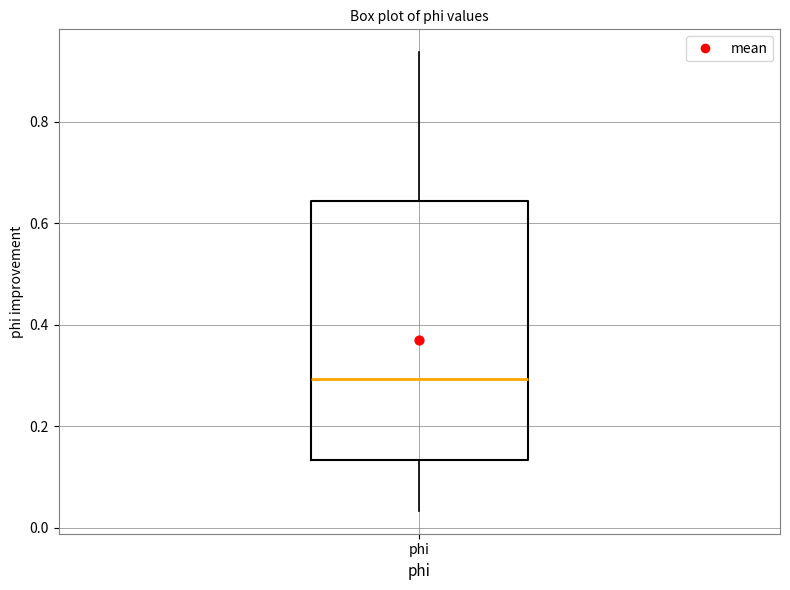

Read this box plot against the y-axis: the position of the median line, the range covered by the box, and the ends of both whiskers. The values are not printed on the chart, so give them approximately, as read against the axis.

median 0.30, box 0.14 to 0.64, whiskers 0.04 to 0.94